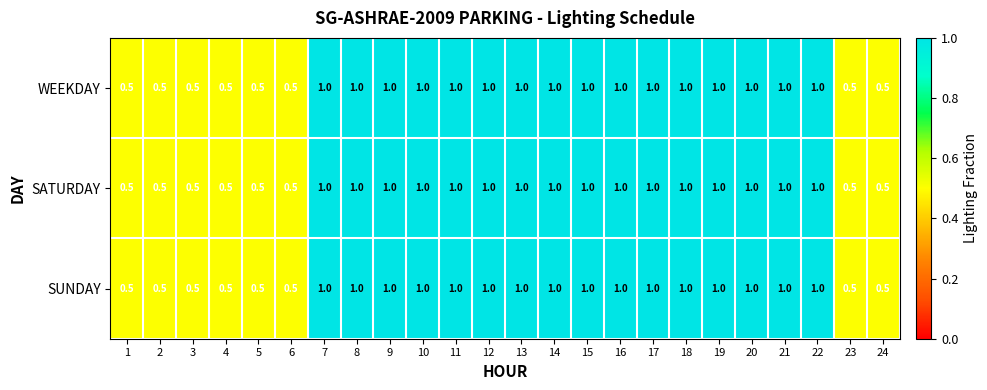

How many data points does each series have?

24